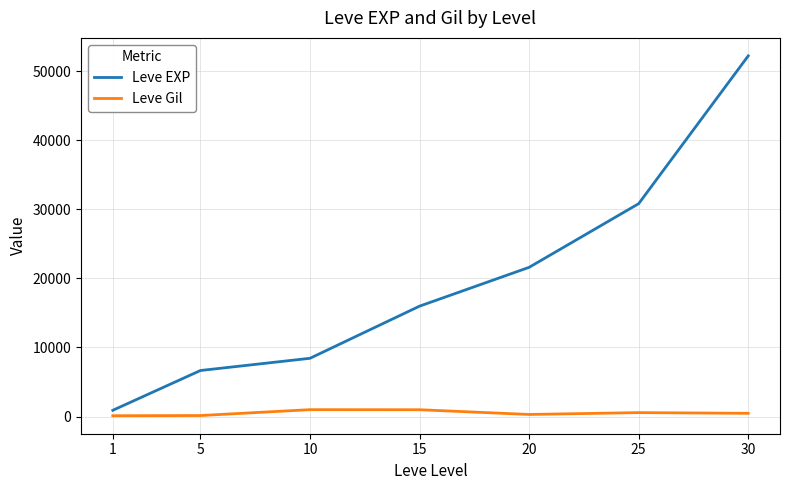

At 30, list the series in order from smallest to largest.

Leve Gil, Leve EXP